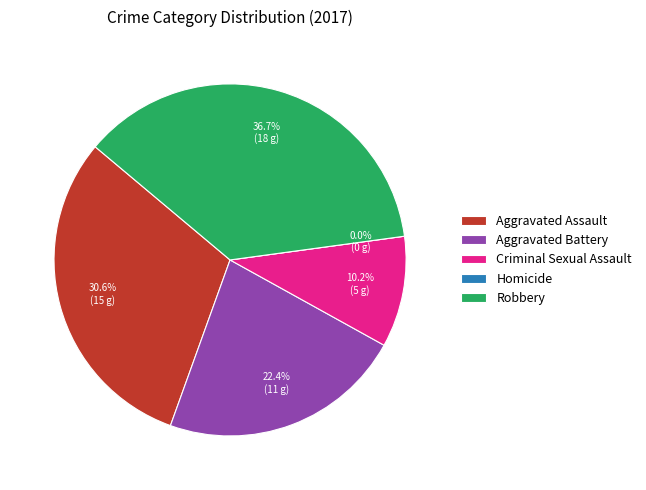

What is the largest slice in the pie chart?

Robbery